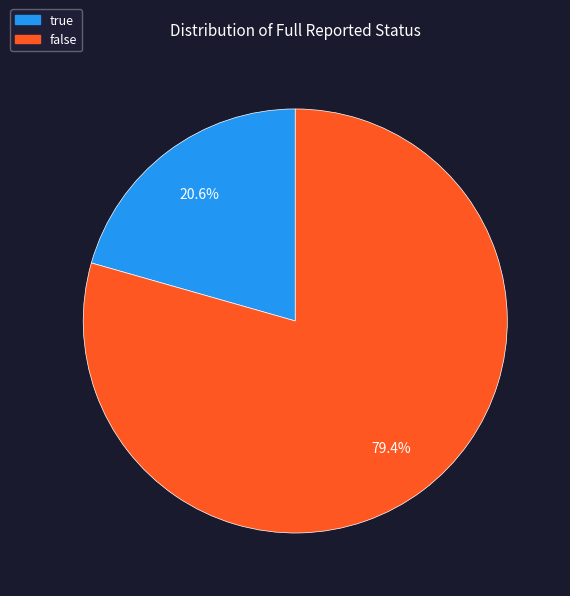

To the nearest percent, what is the combined percentage of true and false?

100%